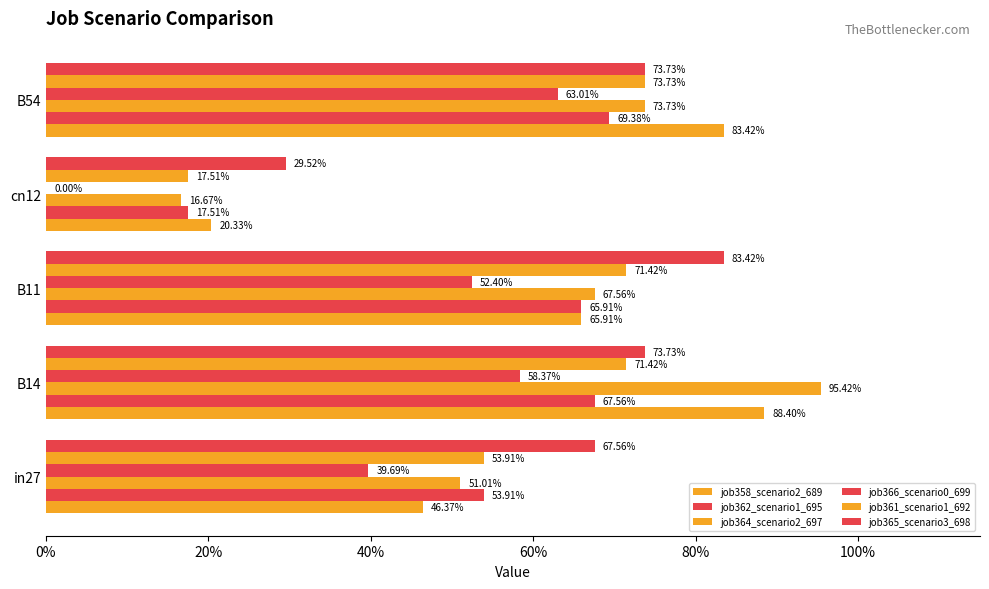

How many groups of bars are there?

5